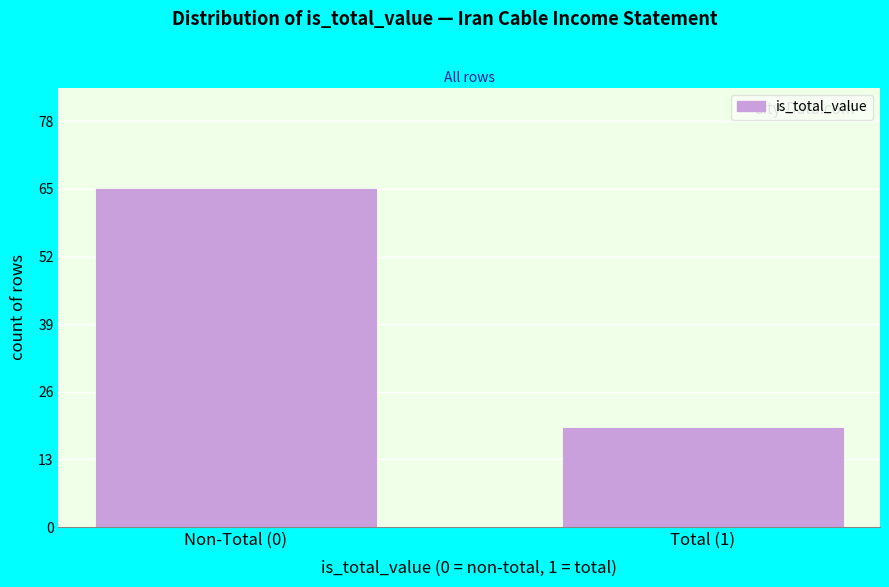

Reading right to left, transcribe all the data shown in this chart.

Total (1)=19	Non-Total (0)=65